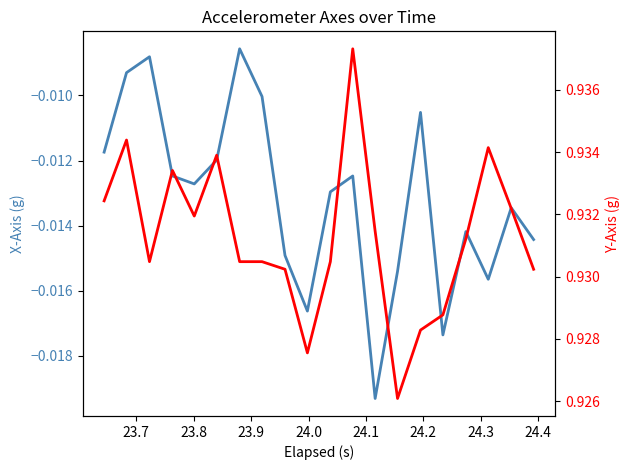

How many interior local peaks does the X-Axis (g) series have?

6